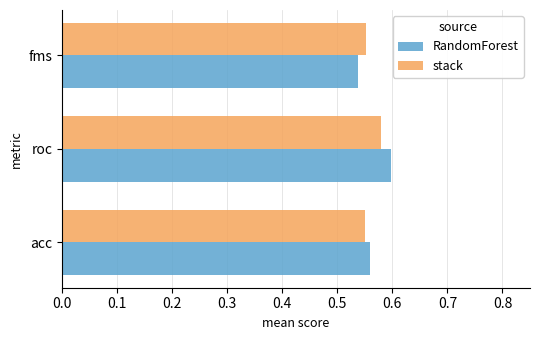

At how many categories does at least one series exceed 0?

3